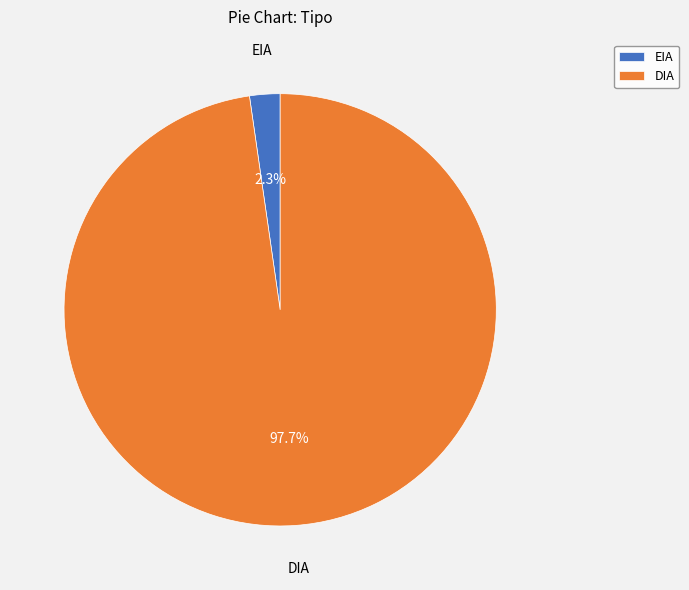

What is the smallest slice in the pie chart?

EIA